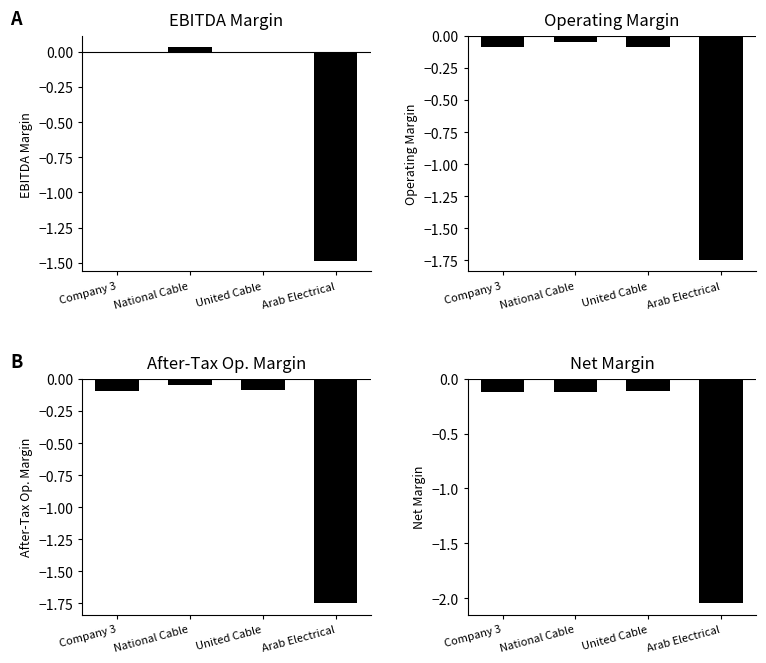

Between National Cable and Arab Electrical, which is larger?

National Cable